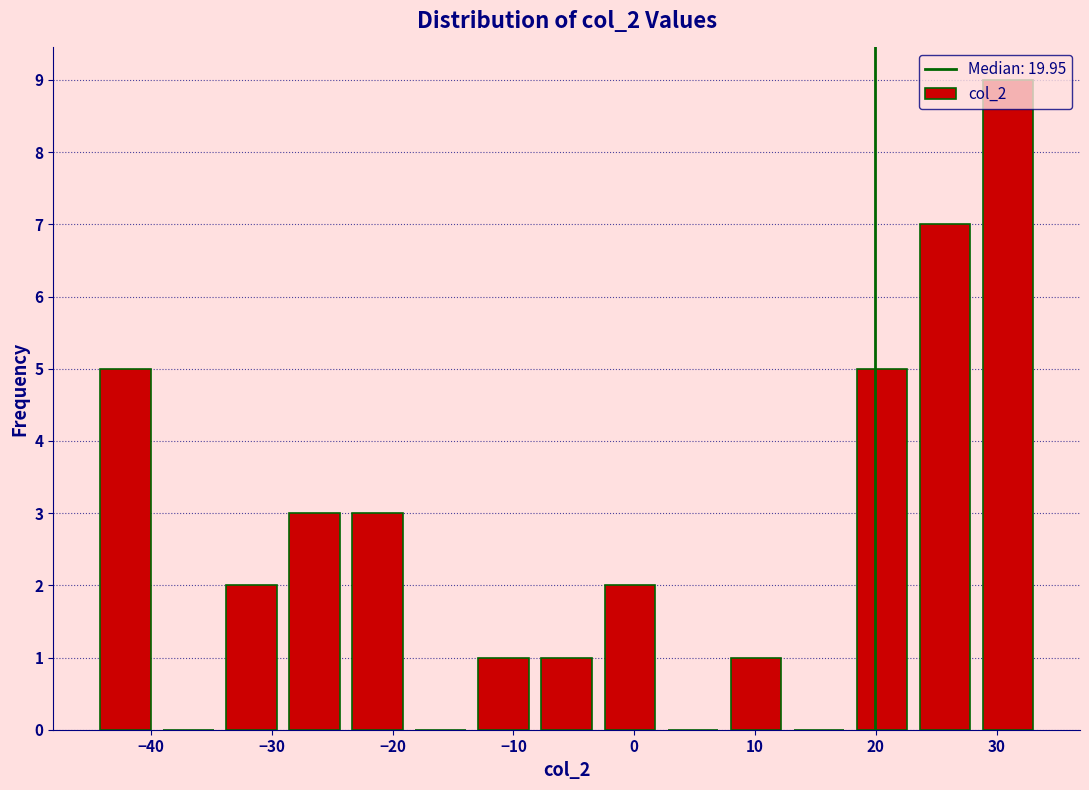

How tall is the bar that spans 7 to 13 on the x-axis? Neither the bar edges nor the heights are printed on the chart, so give them approximately, as read against the axes.

1